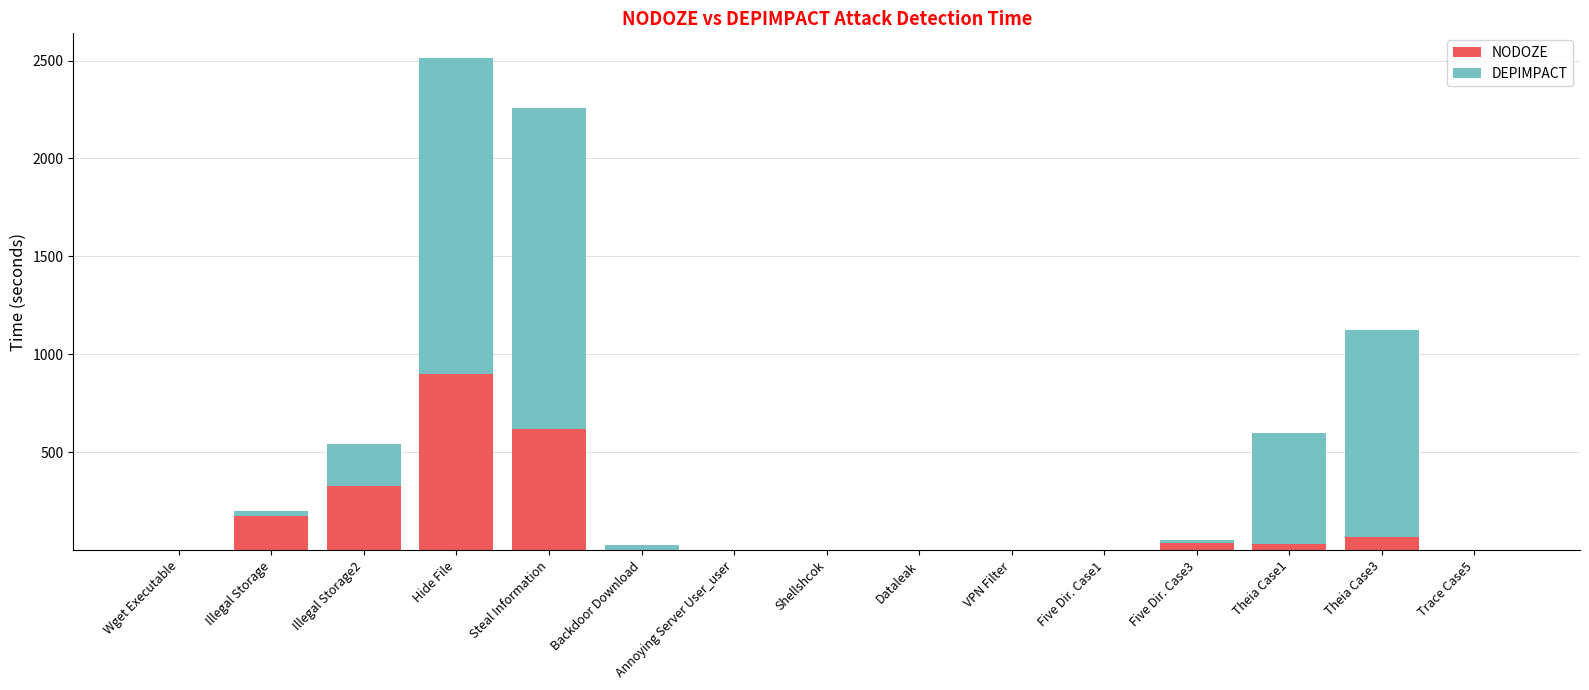

What is the total value across all series at Hide File?

2513.3